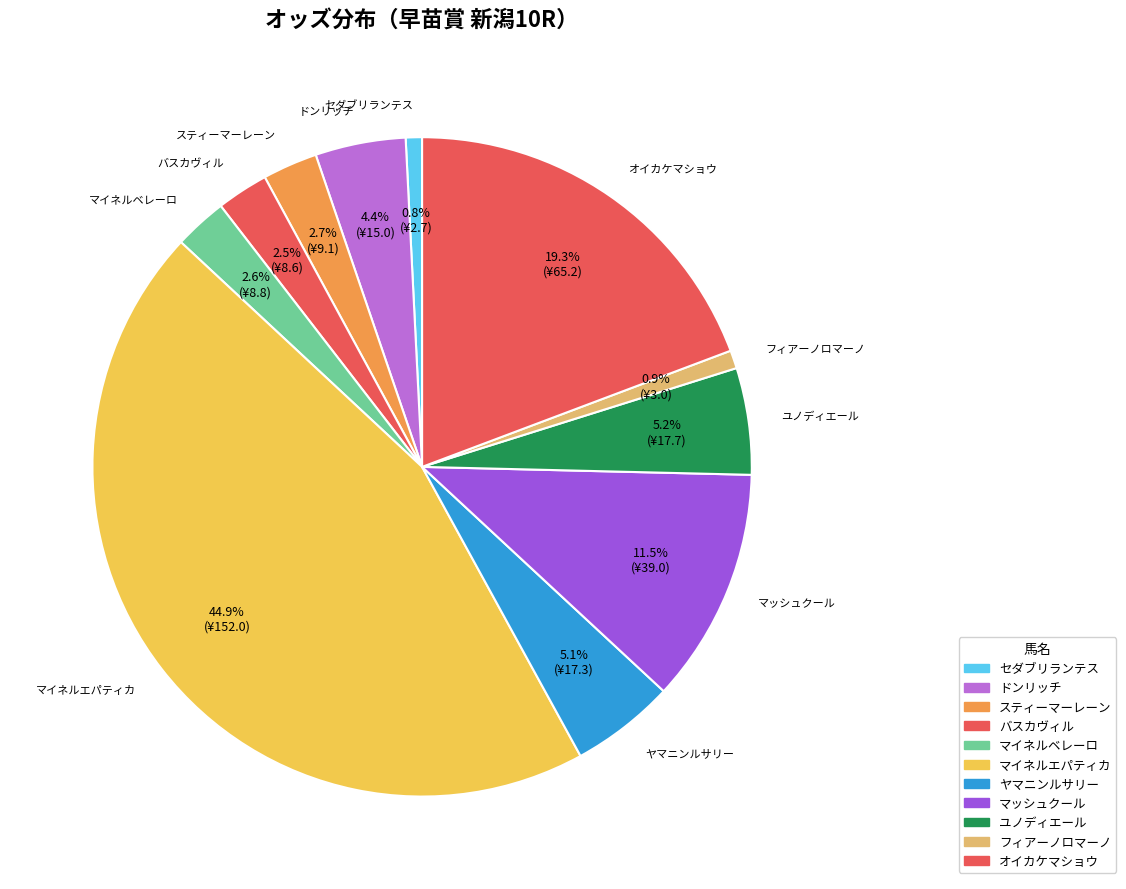

How many slices are in this pie chart?

11